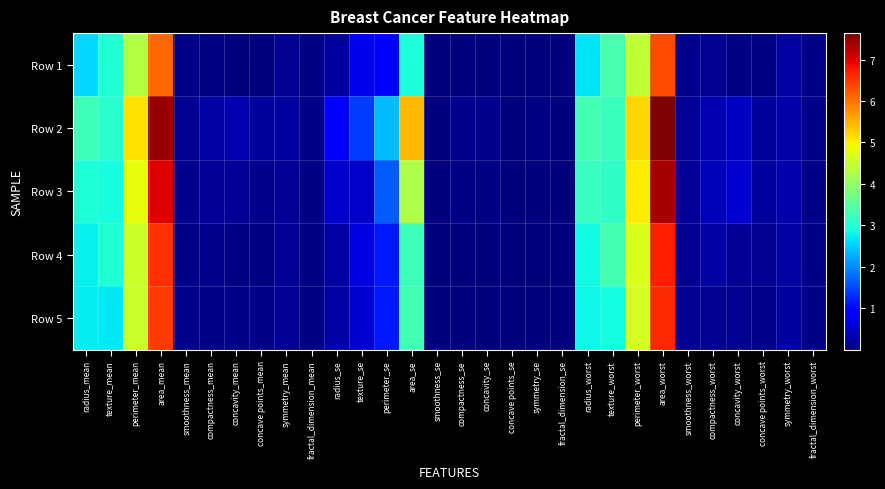

Reading right to left, extract all data points from this chart.

Row 1: fractal_dimension_worst=0.1	symmetry_worst=0.3	concave points_worst=0.0	concavity_worst=0.0	compactness_worst=0.1	smoothness_worst=0.1	area_worst=6.3	perimeter_worst=4.5	texture_worst=3.3	radius_worst=2.7	fractal_dimension_se=0.0	symmetry_se=0.0	concave points_se=0.0	concavity_se=0.0	compactness_se=0.0	smoothness_se=0.0	area_se=2.9	perimeter_se=0.9	texture_se=0.8	radius_se=0.2	fractal_dimension_mean=0.1	symmetry_mean=0.1	concave points_mean=0.0	concavity_mean=0.0	compactness_mean=0.1	smoothness_mean=0.1	area_mean=6.1	perimeter_mean=4.4	texture_mean=3.0	radius_mean=2.6
Row 2: fractal_dimension_worst=0.1	symmetry_worst=0.3	concave points_worst=0.2	concavity_worst=0.5	compactness_worst=0.4	smoothness_worst=0.2	area_worst=7.6	perimeter_worst=5.2	texture_worst=3.2	radius_worst=3.3	fractal_dimension_se=0.0	symmetry_se=0.0	concave points_se=0.0	concavity_se=0.1	compactness_se=0.1	smoothness_se=0.0	area_se=5.5	perimeter_se=2.4	texture_se=1.4	radius_se=0.9	fractal_dimension_mean=0.1	symmetry_mean=0.2	concave points_mean=0.2	concavity_mean=0.4	compactness_mean=0.3	smoothness_mean=0.1	area_mean=7.5	perimeter_mean=5.1	texture_mean=3.1	radius_mean=3.2
Row 3: fractal_dimension_worst=0.1	symmetry_worst=0.3	concave points_worst=0.2	concavity_worst=0.6	compactness_worst=0.4	smoothness_worst=0.2	area_worst=7.4	perimeter_worst=5.0	texture_worst=3.1	radius_worst=3.2	fractal_dimension_se=0.0	symmetry_se=0.0	concave points_se=0.0	concavity_se=0.1	compactness_se=0.0	smoothness_se=0.0	area_se=4.3	perimeter_se=1.7	texture_se=0.5	radius_se=0.5	fractal_dimension_mean=0.1	symmetry_mean=0.2	concave points_mean=0.1	concavity_mean=0.2	compactness_mean=0.2	smoothness_mean=0.1	area_mean=7.0	perimeter_mean=4.8	texture_mean=2.9	radius_mean=3.0
Row 4: fractal_dimension_worst=0.1	symmetry_worst=0.3	concave points_worst=0.1	concavity_worst=0.2	compactness_worst=0.3	smoothness_worst=0.1	area_worst=6.7	perimeter_worst=4.7	texture_worst=3.3	radius_worst=2.8	fractal_dimension_se=0.0	symmetry_se=0.0	concave points_se=0.0	concavity_se=0.0	compactness_se=0.0	smoothness_se=0.0	area_se=3.3	perimeter_se=1.2	texture_se=0.7	radius_se=0.3	fractal_dimension_mean=0.1	symmetry_mean=0.2	concave points_mean=0.0	concavity_mean=0.1	compactness_mean=0.1	smoothness_mean=0.1	area_mean=6.5	perimeter_mean=4.6	texture_mean=3.0	radius_mean=2.8
Row 5: fractal_dimension_worst=0.1	symmetry_worst=0.2	concave points_worst=0.1	concavity_worst=0.1	compactness_worst=0.1	smoothness_worst=0.1	area_worst=6.6	perimeter_worst=4.6	texture_worst=2.9	radius_worst=2.8	fractal_dimension_se=0.0	symmetry_se=0.0	concave points_se=0.0	concavity_se=0.0	compactness_se=0.0	smoothness_se=0.0	area_se=3.3	perimeter_se=1.1	texture_se=0.5	radius_se=0.3	fractal_dimension_mean=0.1	symmetry_mean=0.2	concave points_mean=0.1	concavity_mean=0.1	compactness_mean=0.1	smoothness_mean=0.1	area_mean=6.5	perimeter_mean=4.6	texture_mean=2.7	radius_mean=2.7